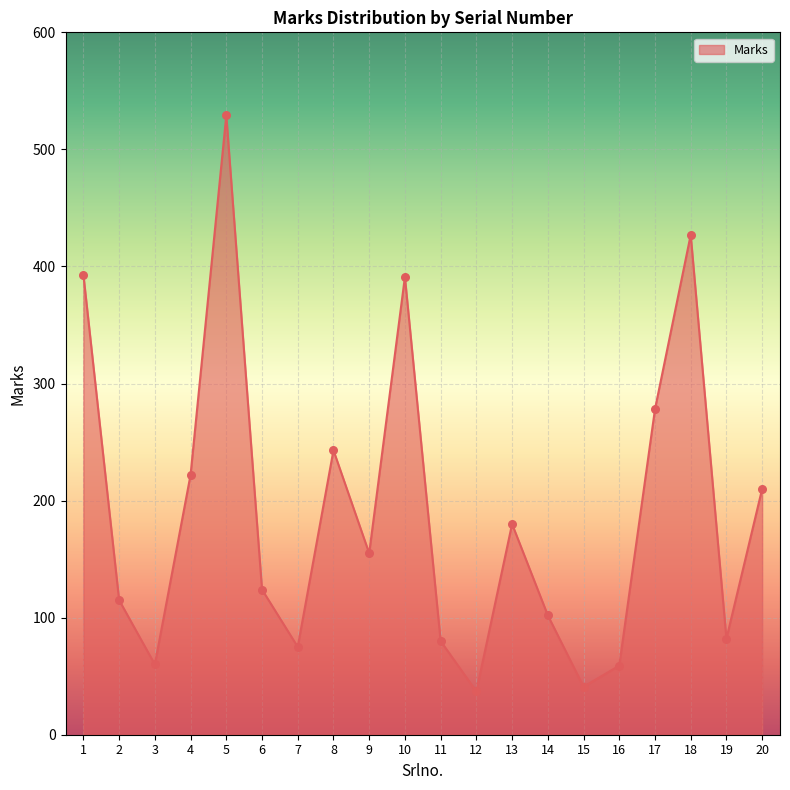

What is the change in value from 6 to 19?

-42